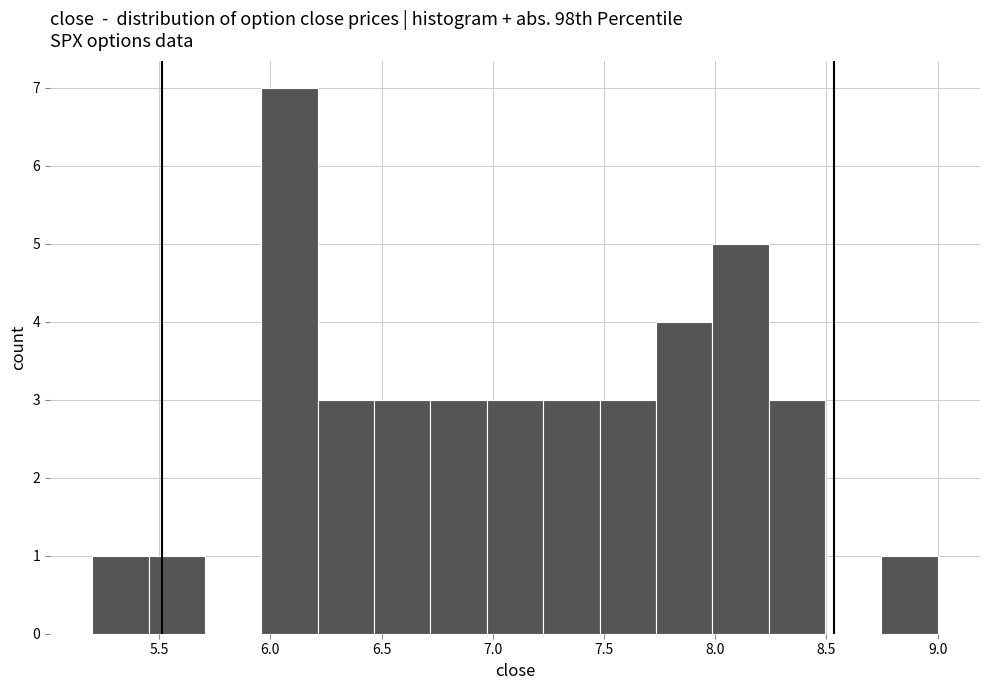

Reading left to right, list every bar in this chart as the range it spans on the x-axis followed by its height. Neither the bar edges nor the heights are printed on the chart, so give them approximately, as read against the axes.

5.20 to 5.45: 1
5.45 to 5.70: 1
5.70 to 5.95: 0
5.95 to 6.20: 7
6.20 to 6.45: 3
6.45 to 6.70: 3
6.70 to 6.95: 3
6.95 to 7.25: 3
7.25 to 7.50: 3
7.50 to 7.75: 3
7.75 to 8.00: 4
8.00 to 8.25: 5
8.25 to 8.50: 3
8.50 to 8.75: 0
8.75 to 9.00: 1